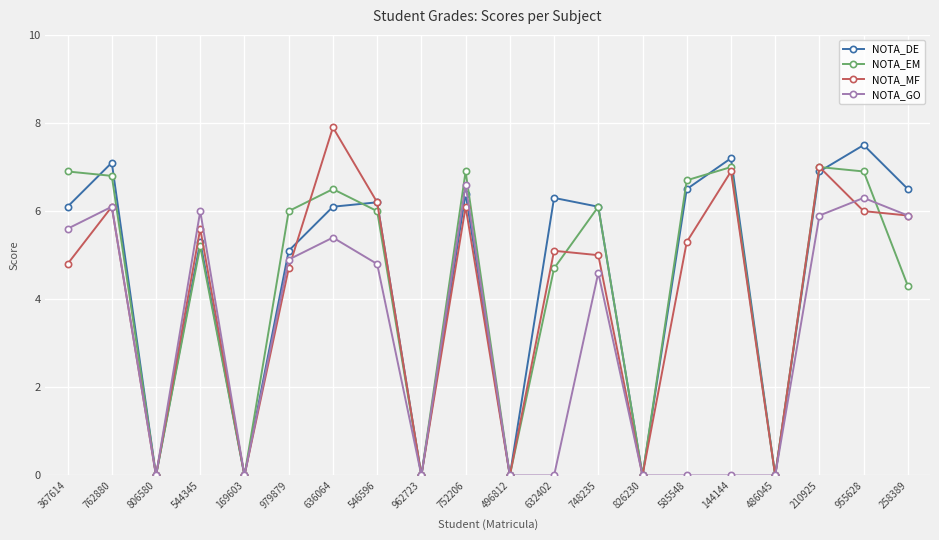

At which label is NOTA_MF closest to 3?

979879